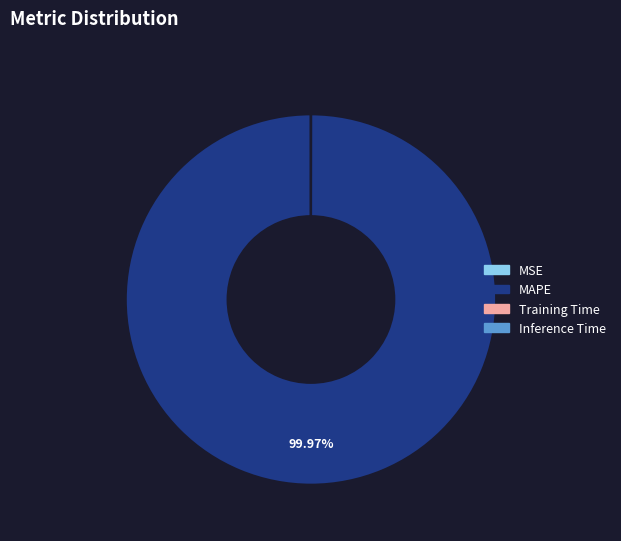

To the nearest percent, what is the difference between the largest and smallest slice percentages?

100%